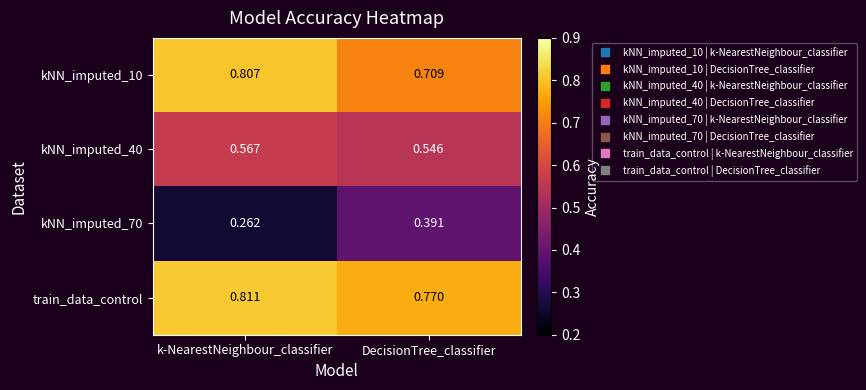

At which label is kNN_imputed_40 closest to 0?

DecisionTree_classifier